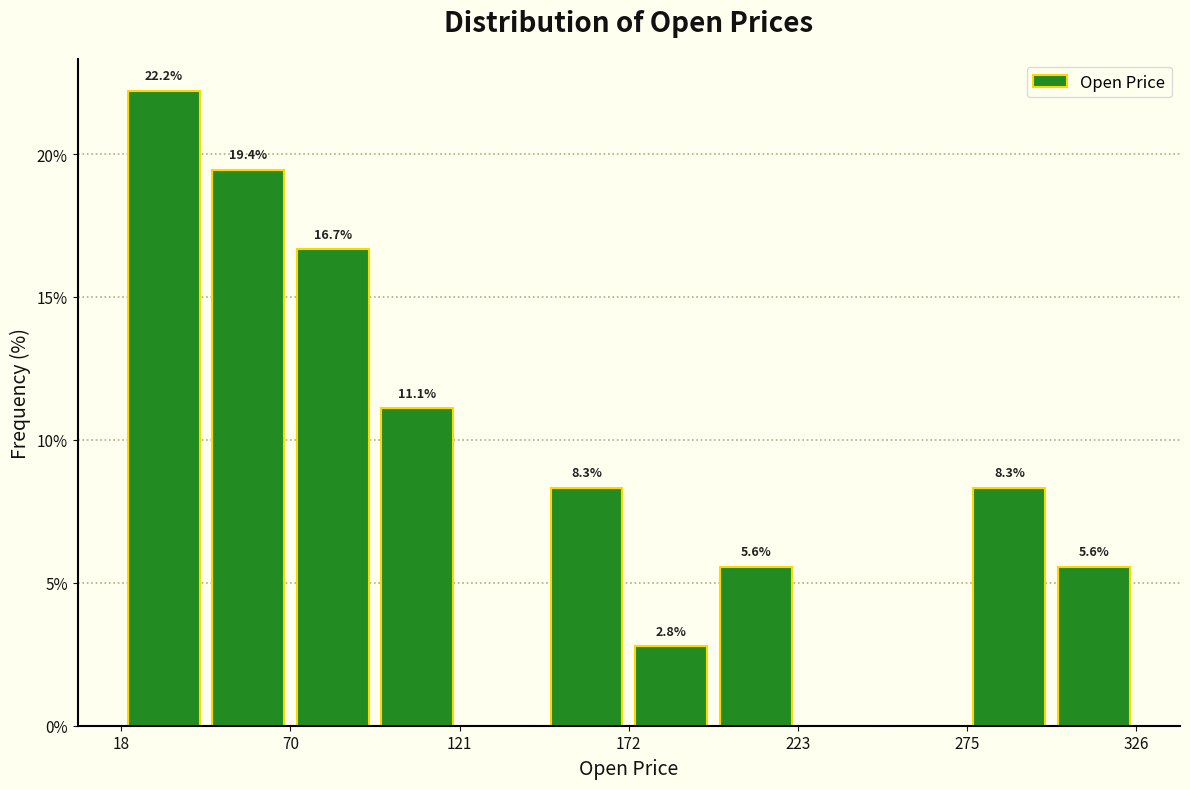

Read against the x-axis, roughly where is the centre of the tallest bar?

30